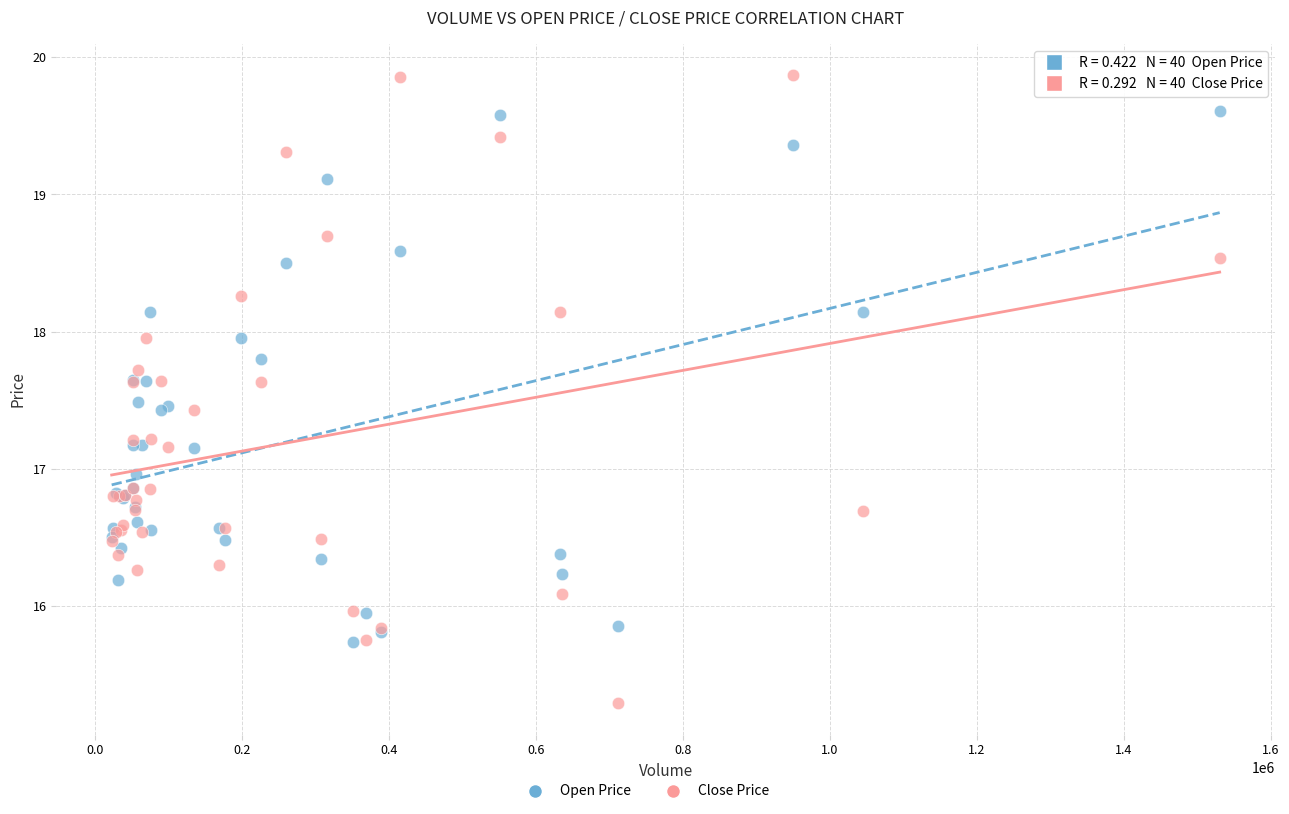

Which series reaches the maximum Y coordinate?

Close Price